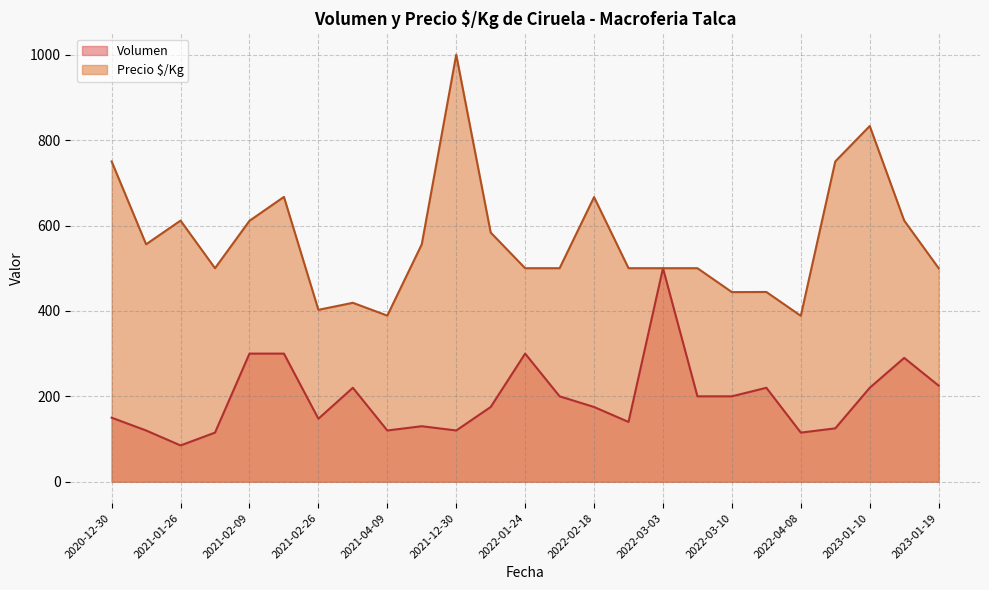

Is the value of Volumen at 2022-02-04 greater than the value of Precio $/Kg at 2022-01-24?

No